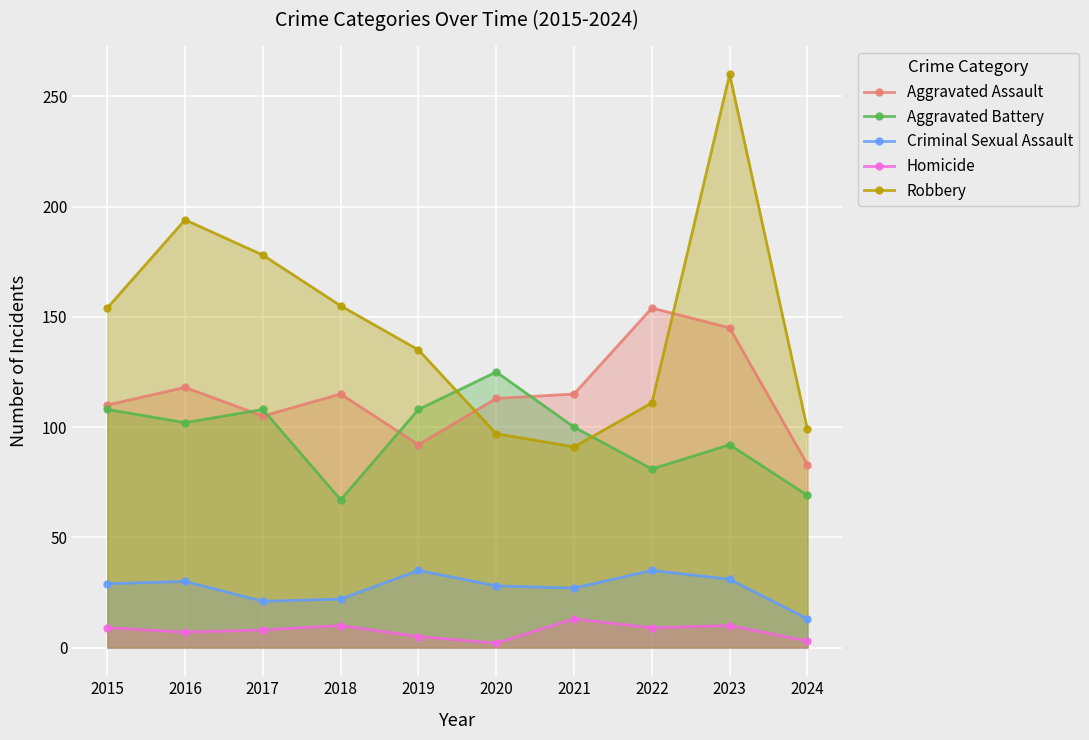

Does the chart display data point markers on the line(s)?

Yes